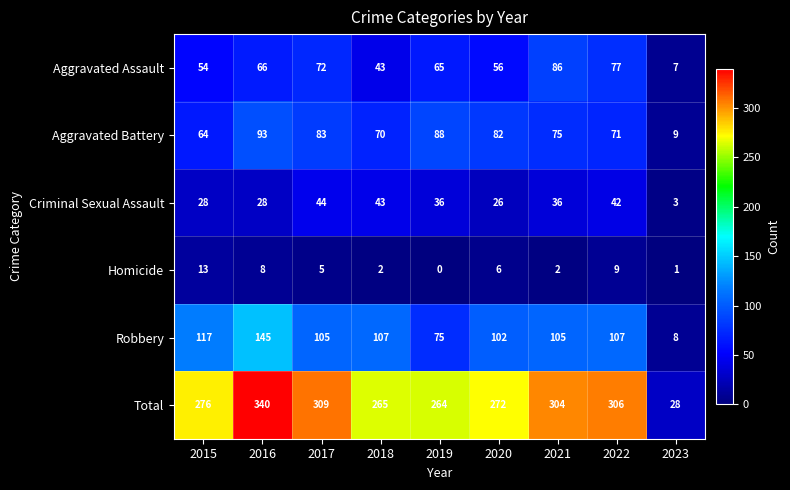

What is the difference between the second highest and second lowest values in the Aggravated Battery series?

24